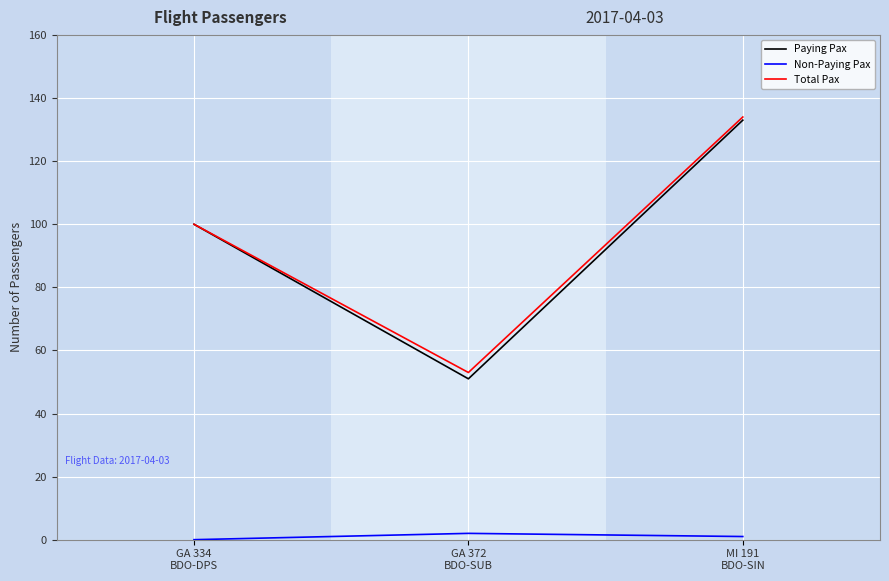

Reading left to right, extract all data points from this chart.

Paying Pax: GA 334
BDO-DPS=100	GA 372
BDO-SUB=51	MI 191
BDO-SIN=133
Non-Paying Pax: GA 334
BDO-DPS=0	GA 372
BDO-SUB=2	MI 191
BDO-SIN=1
Total Pax: GA 334
BDO-DPS=100	GA 372
BDO-SUB=53	MI 191
BDO-SIN=134